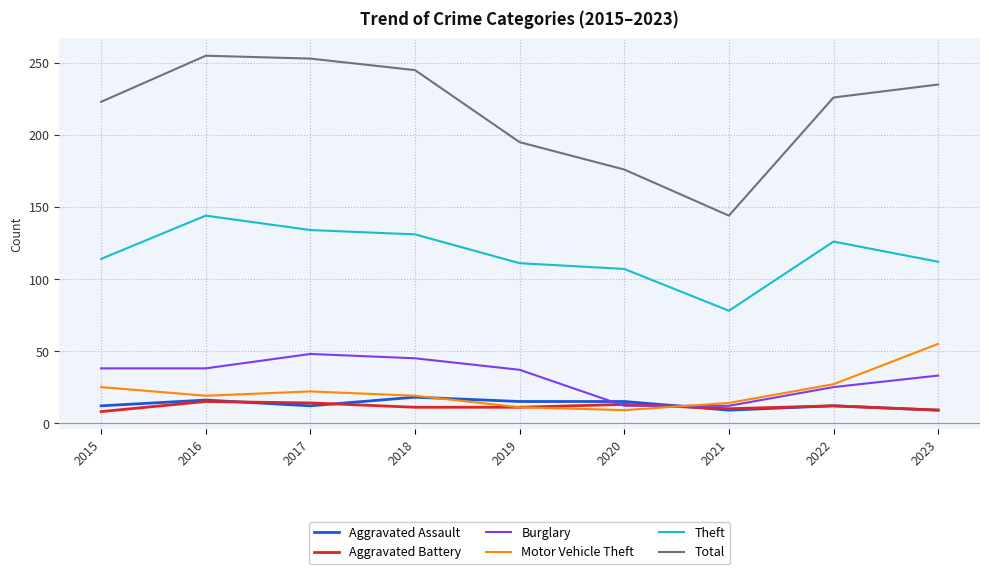

What is the average value of the Total series?

217